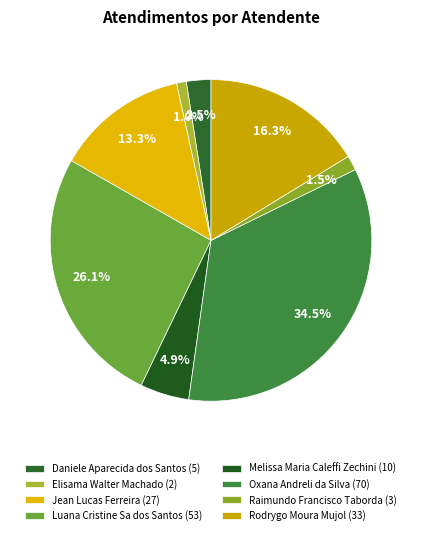

To the nearest percent, what is the average slice percentage?

12%